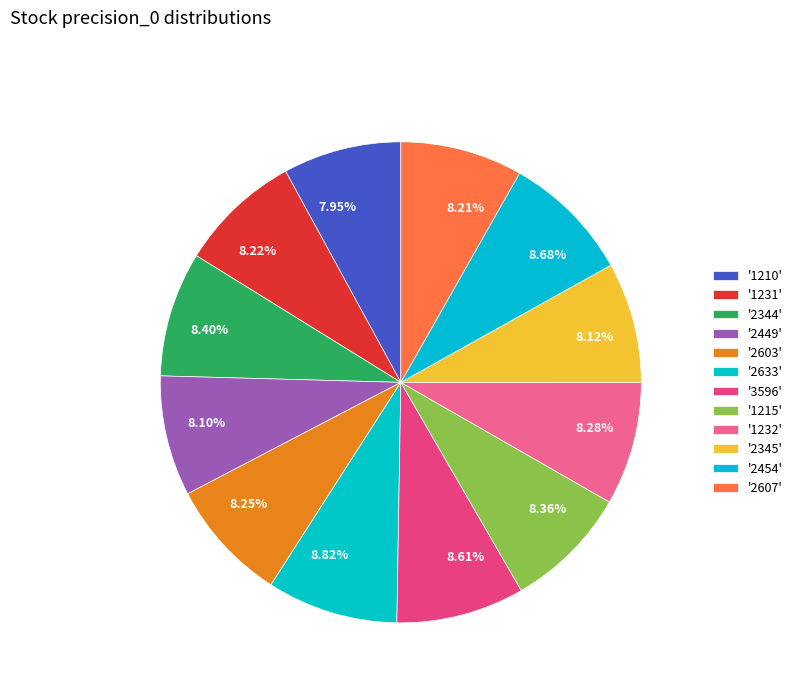

Does any single category account for the majority?

No